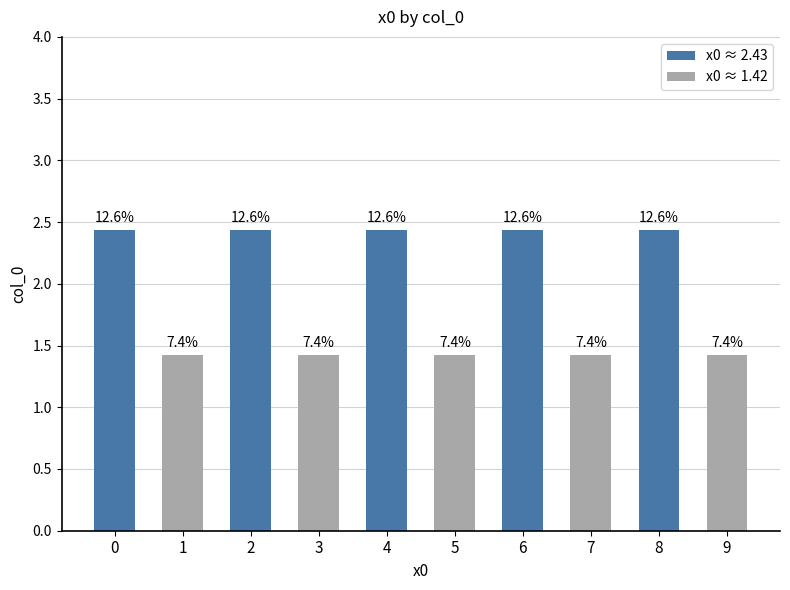

What is the value of the 10th bar from the left?

1.4